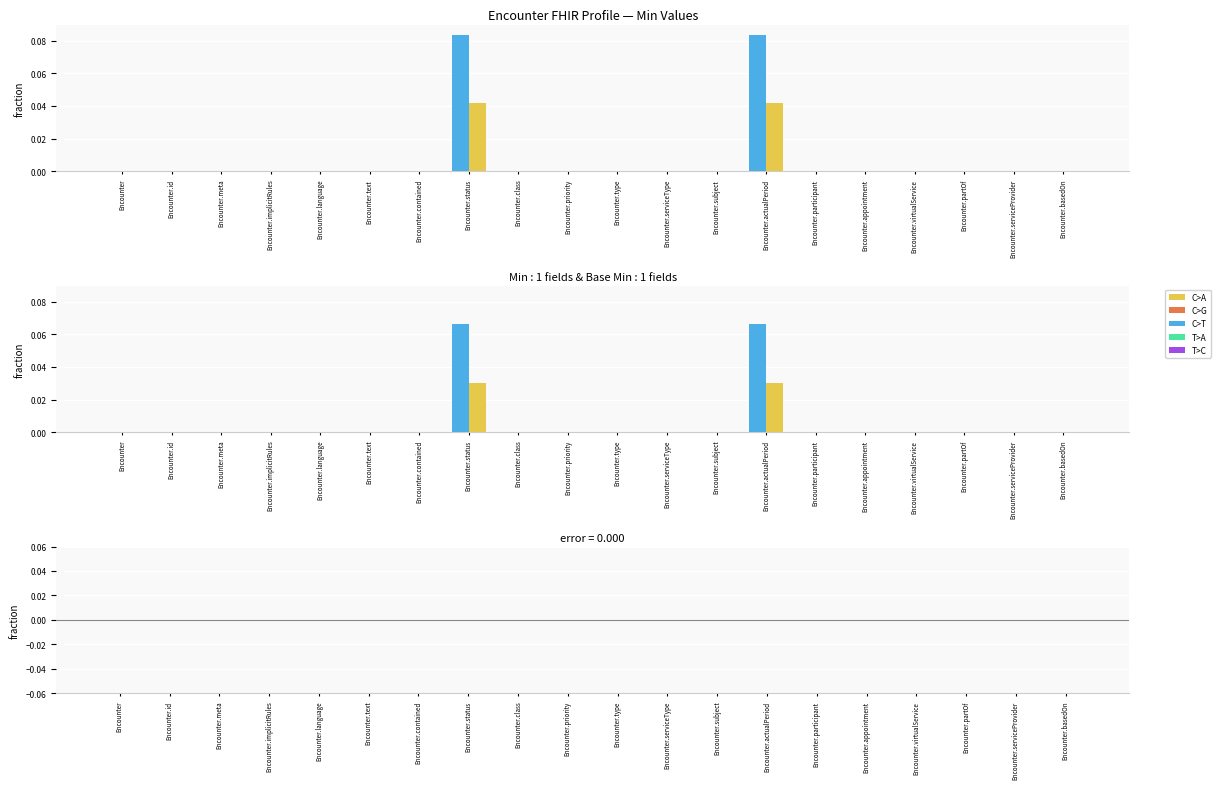

At which label does Base Min reach its peak?

Encounter.status